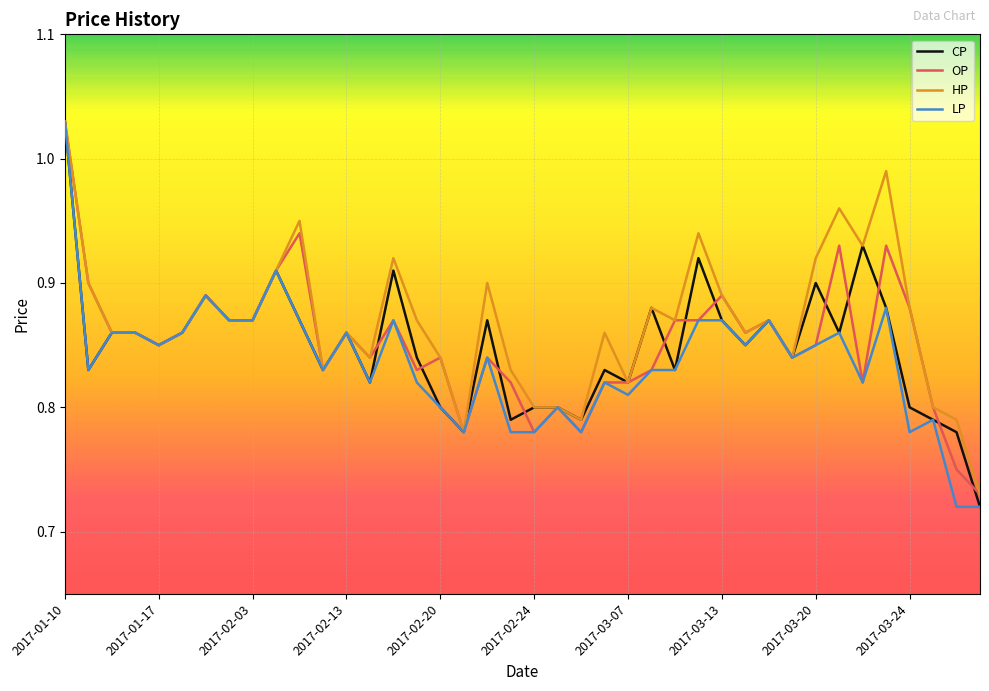

Reading right to left, what are all the values shown in this chart?

CP: 0.7	0.8	0.8	0.8	0.9	0.9	0.9	0.9	0.8	0.9	0.8	0.9	0.9	0.8	0.9	0.8	0.8	0.8	0.8	0.8	0.8	0.9	0.8	0.8	0.8	0.9	0.8	0.9	0.8	0.9	0.9	0.9	0.9	0.9	0.9	0.8	0.9	0.9	0.8	1.0
OP: 0.7	0.8	0.8	0.9	0.9	0.8	0.9	0.8	0.8	0.9	0.9	0.9	0.9	0.9	0.8	0.8	0.8	0.8	0.8	0.8	0.8	0.8	0.8	0.8	0.8	0.9	0.8	0.9	0.8	0.9	0.9	0.9	0.9	0.9	0.9	0.8	0.9	0.9	0.9	1.0
HP: 0.7	0.8	0.8	0.9	1.0	0.9	1.0	0.9	0.8	0.9	0.9	0.9	0.9	0.9	0.9	0.8	0.9	0.8	0.8	0.8	0.8	0.9	0.8	0.8	0.9	0.9	0.8	0.9	0.8	0.9	0.9	0.9	0.9	0.9	0.9	0.8	0.9	0.9	0.9	1.0
LP: 0.7	0.7	0.8	0.8	0.9	0.8	0.9	0.8	0.8	0.9	0.8	0.9	0.9	0.8	0.8	0.8	0.8	0.8	0.8	0.8	0.8	0.8	0.8	0.8	0.8	0.9	0.8	0.9	0.8	0.9	0.9	0.9	0.9	0.9	0.9	0.8	0.9	0.9	0.8	1.0